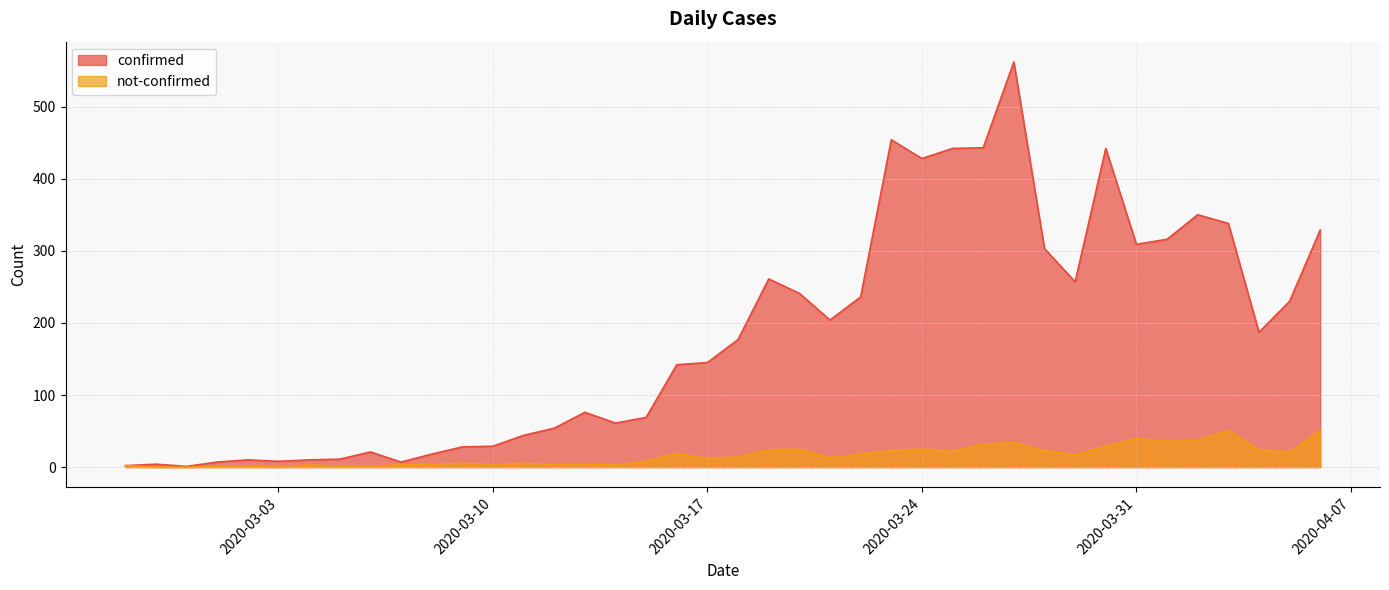

List the labels in order of confirmed value, largest first.

2020-03-27, 2020-03-23, 2020-03-26, 2020-03-25, 2020-03-30, 2020-03-24, 2020-04-02, 2020-04-03, 2020-04-06, 2020-04-01, 2020-03-31, 2020-03-28, 2020-03-19, 2020-03-29, 2020-03-20, 2020-03-22, 2020-04-05, 2020-03-21, 2020-04-04, 2020-03-18, 2020-03-17, 2020-03-16, 2020-03-13, 2020-03-15, 2020-03-14, 2020-03-12, 2020-03-11, 2020-03-10, 2020-03-09, 2020-03-06, 2020-03-08, 2020-03-05, 2020-03-02, 2020-03-04, 2020-03-03, 2020-03-01, 2020-03-07, 2020-02-28, 2020-02-27, 2020-02-29